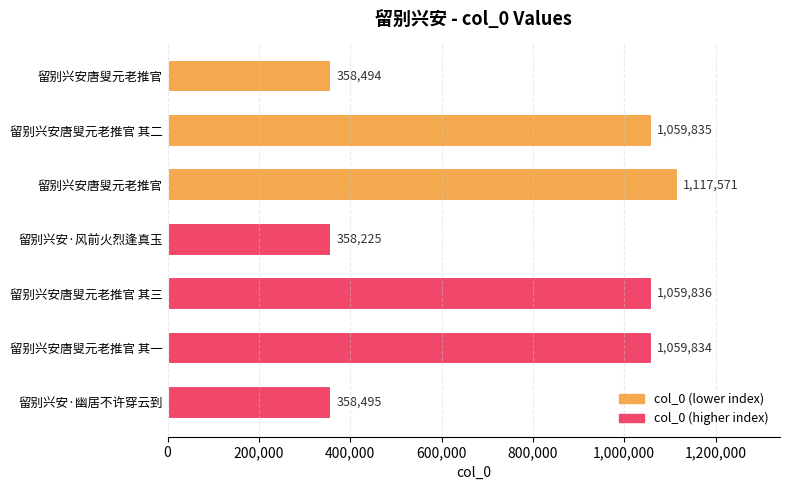

Approximately how many times larger is the value at 留别兴安唐叟元老推官 其一 compared to 留别兴安·风前火烈逢真玉?

3.0